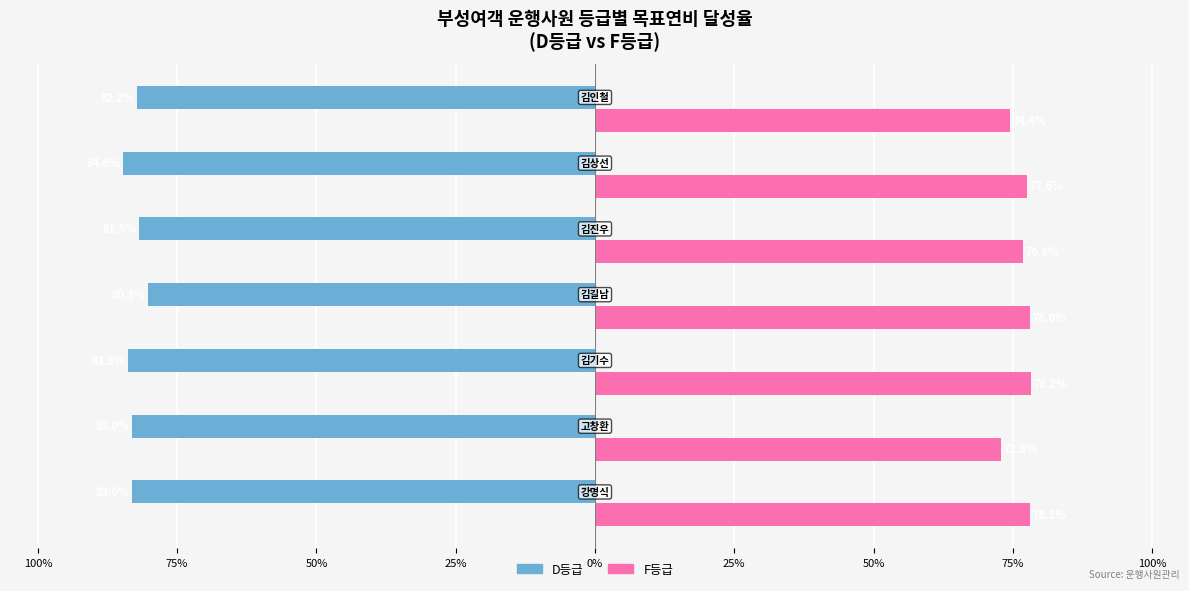

Does the chart contain stacked bars?

No